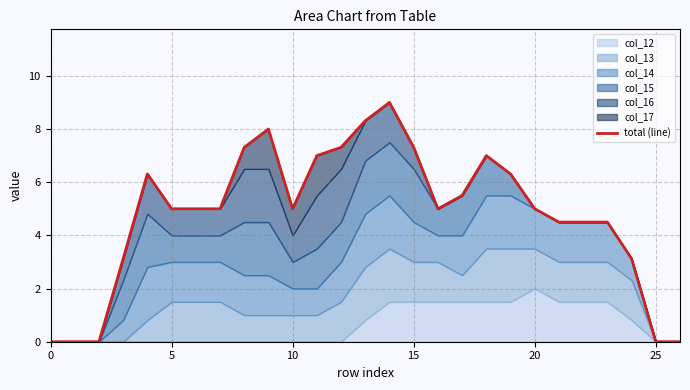

At which label is the value closest to 4?

21